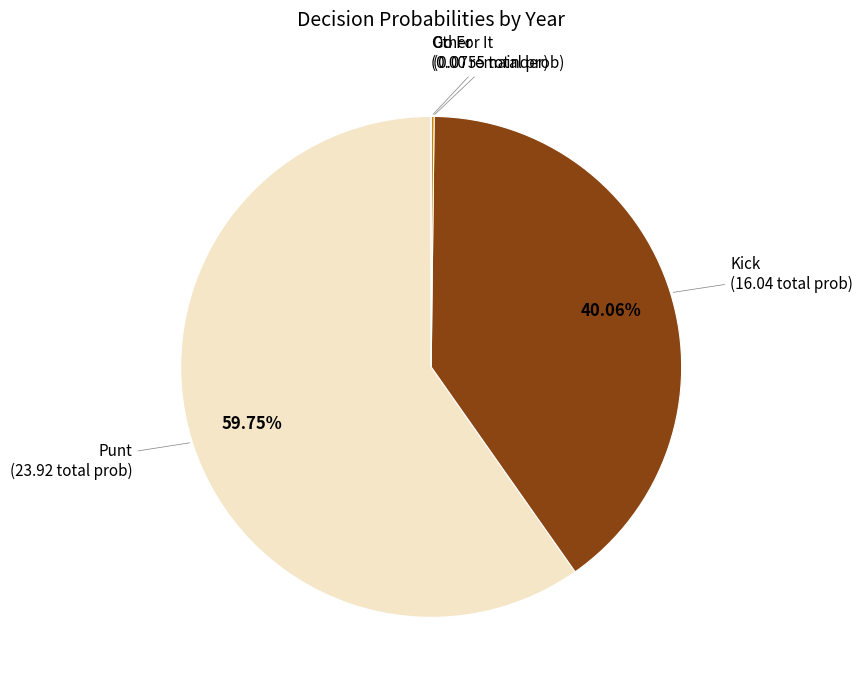

Does any single category account for the majority?

Yes